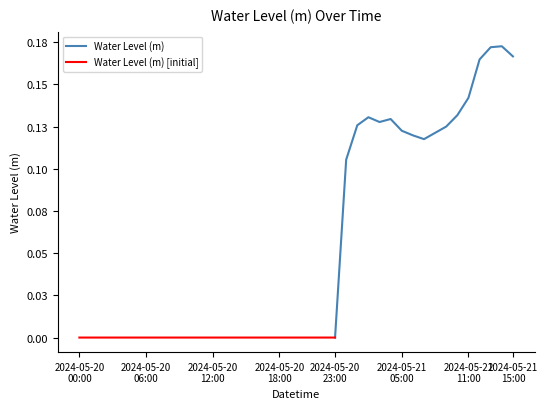

Reading left to right, what are all the values shown in this chart?

-0.0	-0.0	-0.0	-0.0	-0.0	-0.0	-0.0	-0.0	-0.0	-0.0	-0.0	-0.0	-0.0	-0.0	-0.0	-0.0	-0.0	-0.0	-0.0	-0.0	-0.0	-0.0	-0.0	0.0	0.1	0.1	0.1	0.1	0.1	0.1	0.1	0.1	0.1	0.1	0.1	0.1	0.2	0.2	0.2	0.2